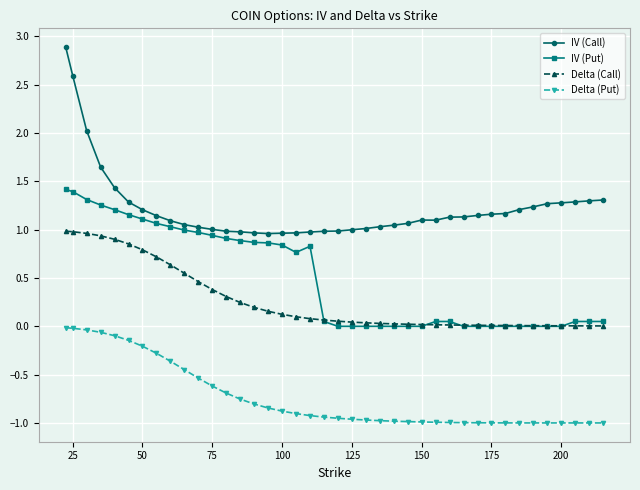

Which series has the largest range (max minus min)?

IV (Call)